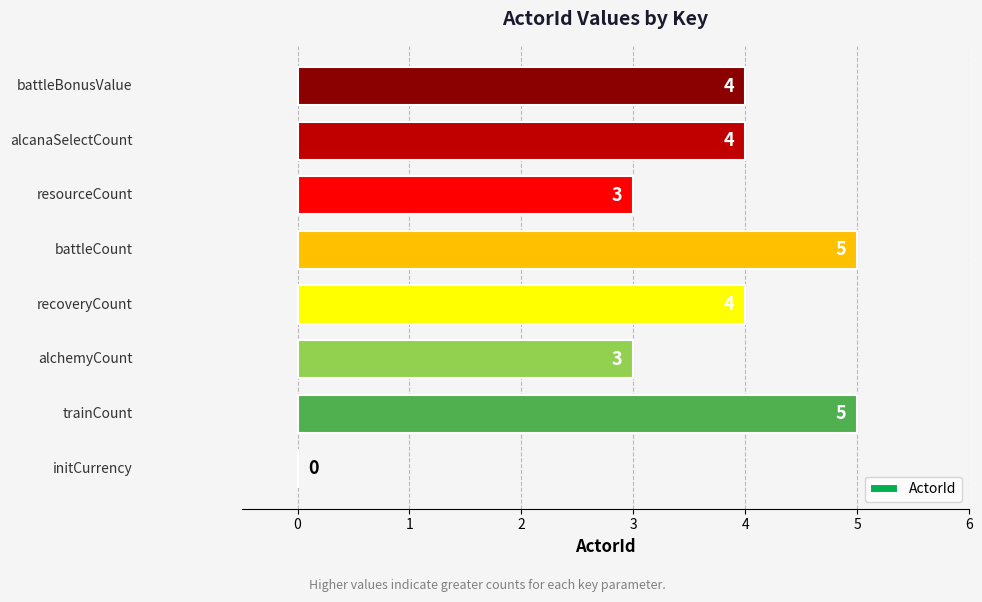

What is the greatest value displayed?

5